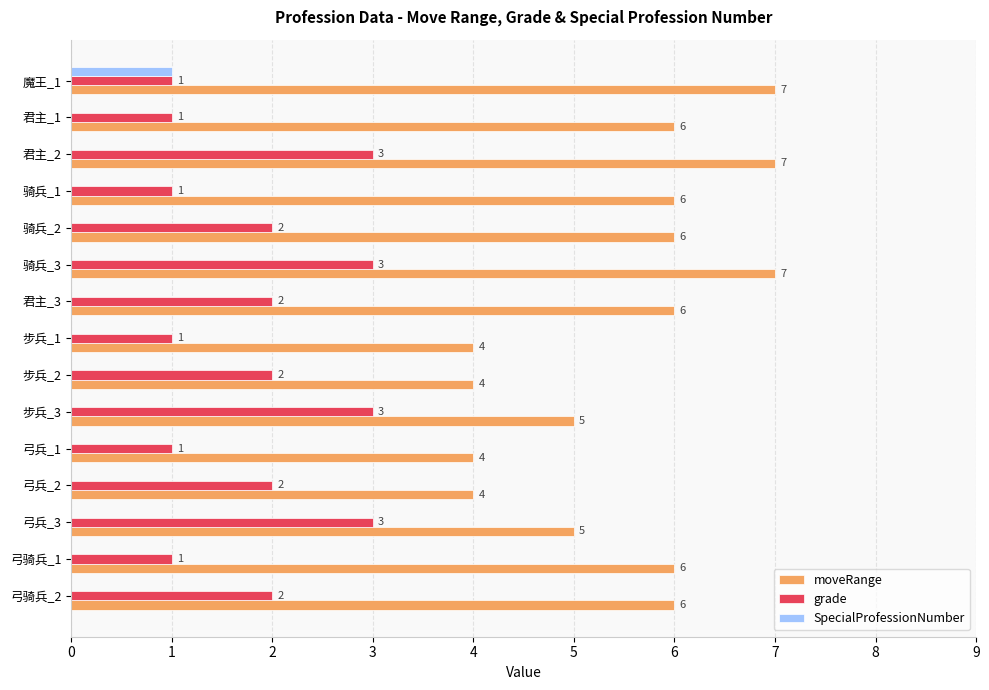

True or false: grade has a value of 4 at 君主_2.

False